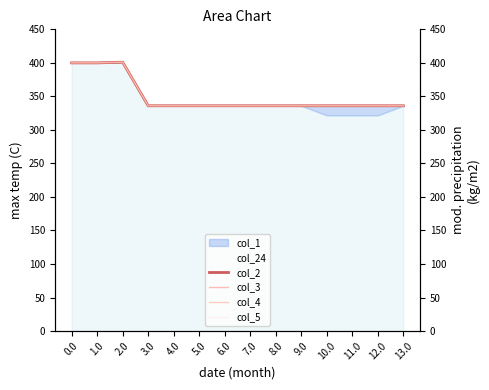

What is the minimum value for col_2?

336.0